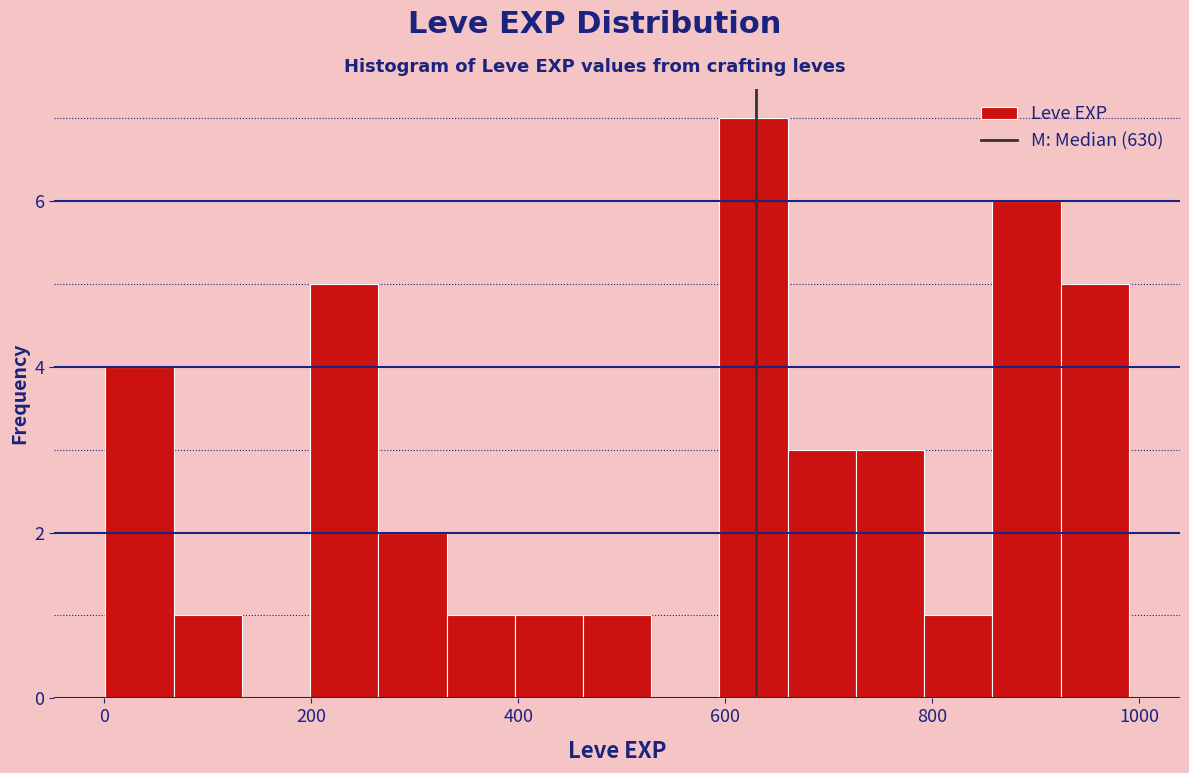

Read against the x-axis, roughly where is the centre of the tallest bar?

620